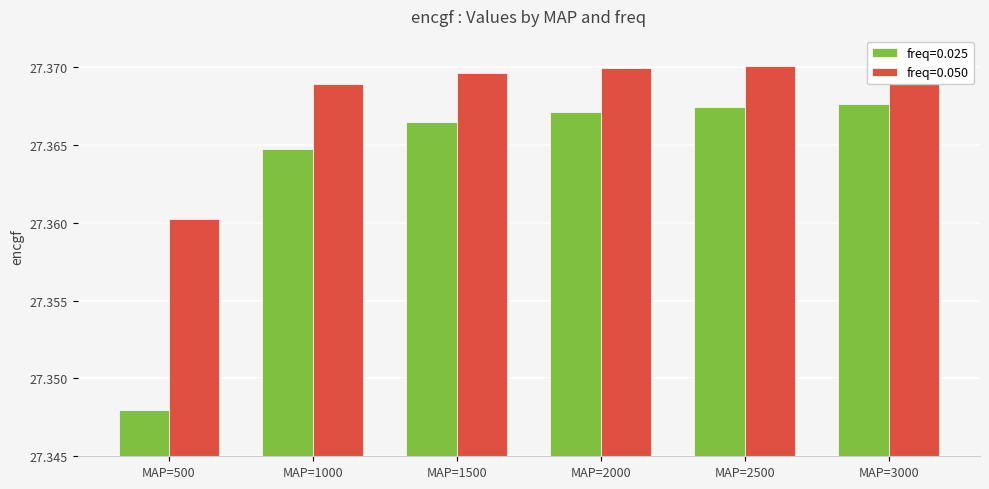

At which label does freq=0.025 reach its minimum?

MAP=500